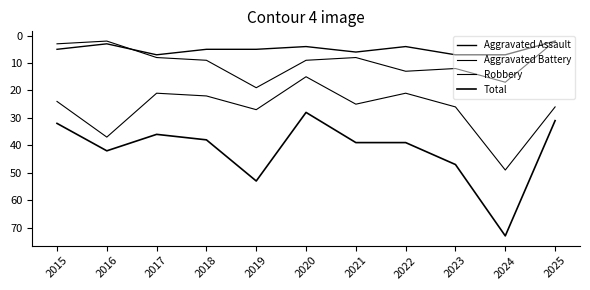

Rank the categories by Aggravated Battery value from lowest to highest.

2016, 2025, 2015, 2017, 2021, 2018, 2020, 2023, 2022, 2024, 2019